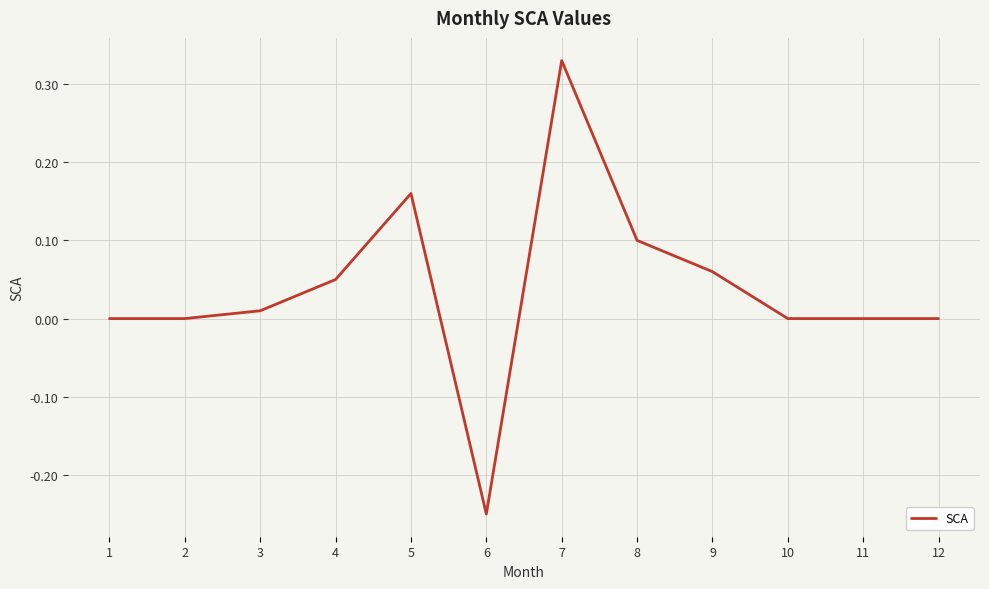

Which has a higher value, 2 or 5?

5